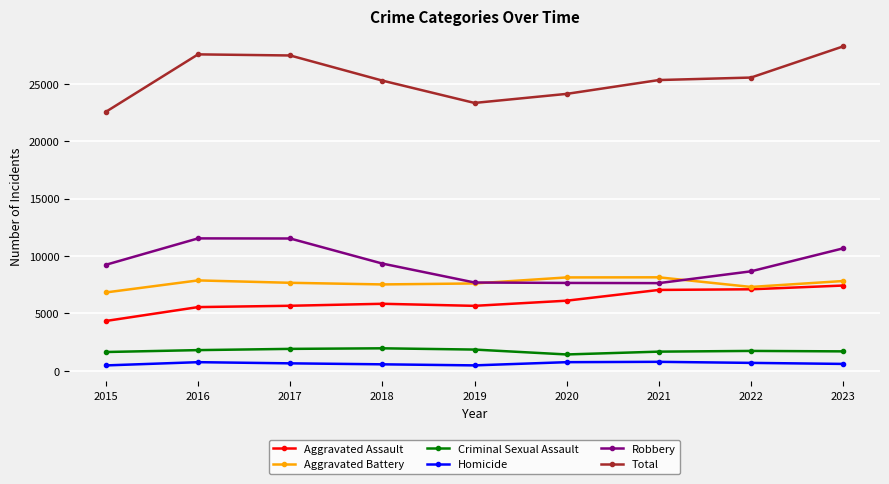

Does the chart have visible grid lines?

Yes